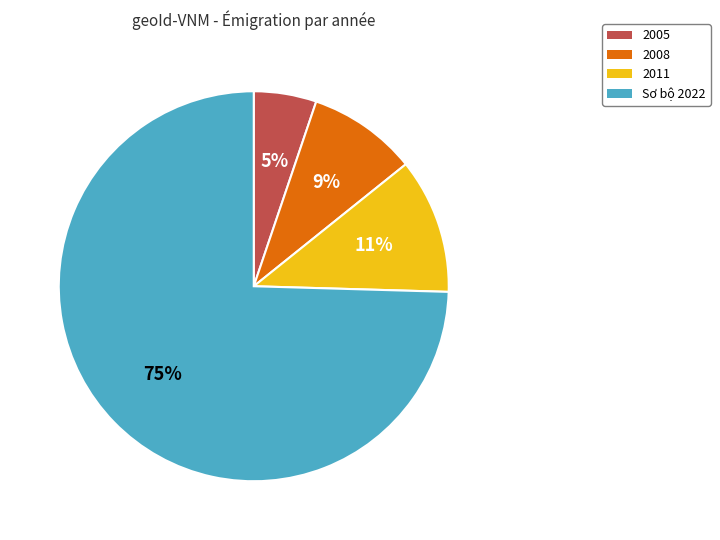

Is 2008 the majority of the pie?

No